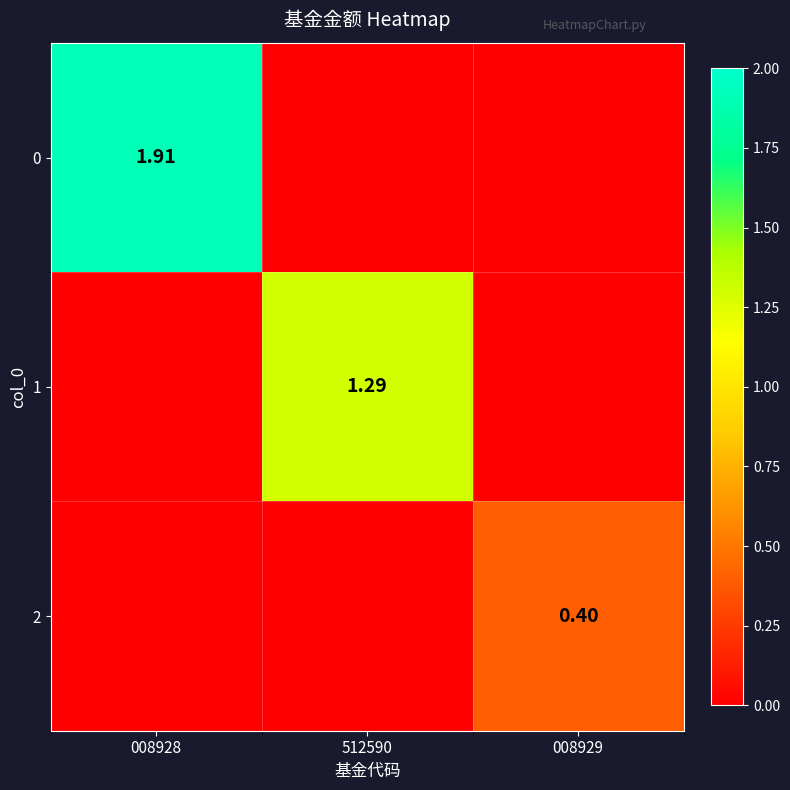

Is it true that 2 equals 0.0 at 008928?

True